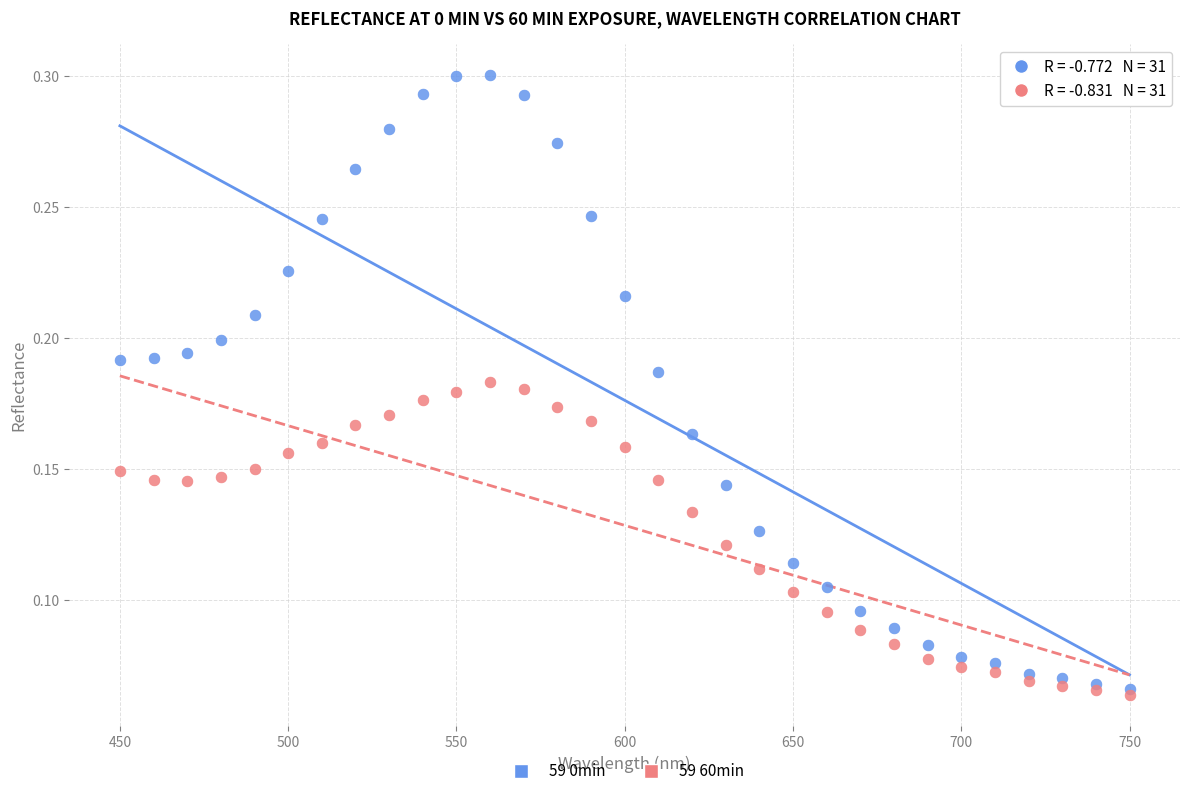

Which series has the largest Y range (max minus min)?

59 0min